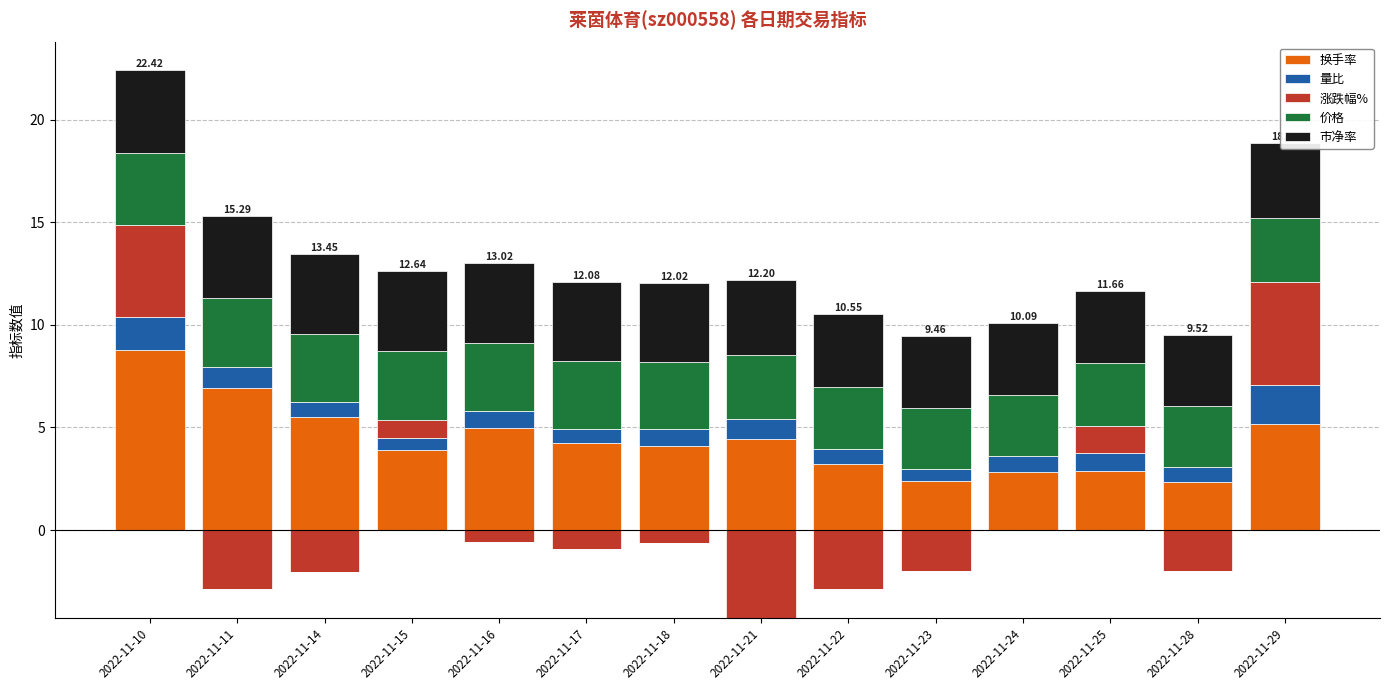

What is the difference between the maximum and minimum values in the 市净率 series?

0.6